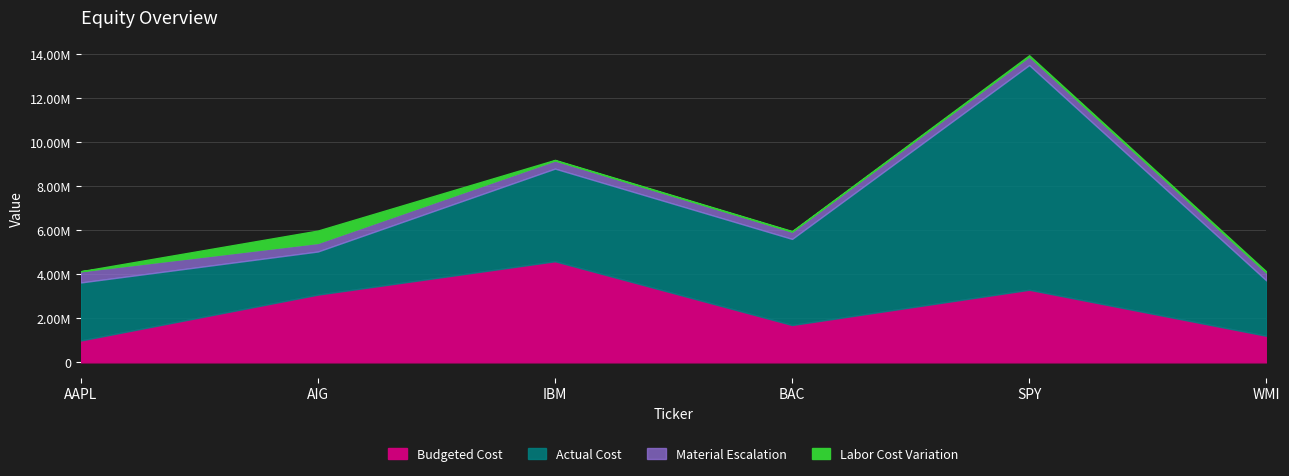

What are all the series names shown in the legend?

Budgeted Cost, Actual Cost, Material Escalation, Labor Cost Variation